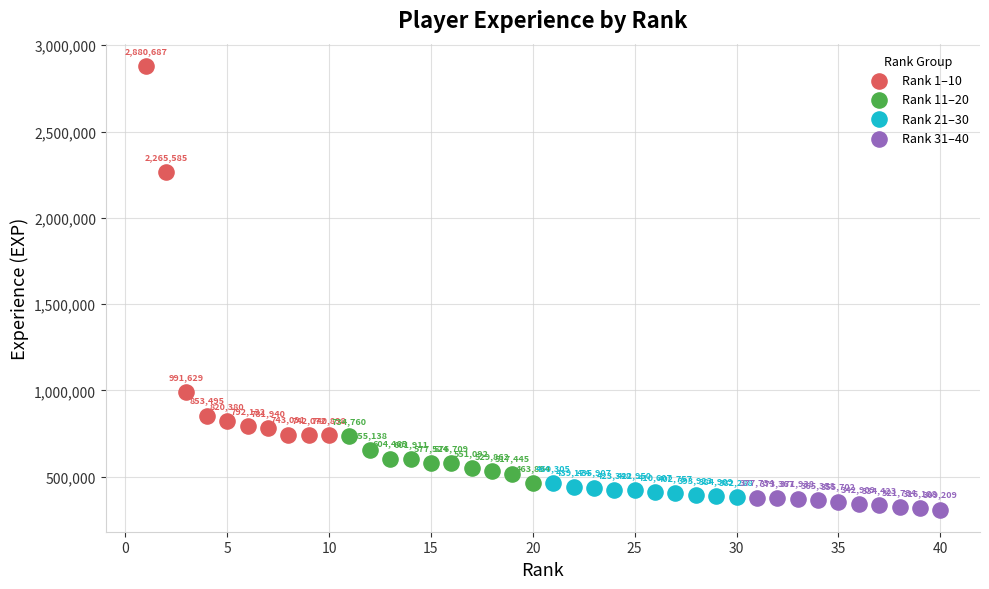

Which series has the widest spread of Y values?

Rank 1–10